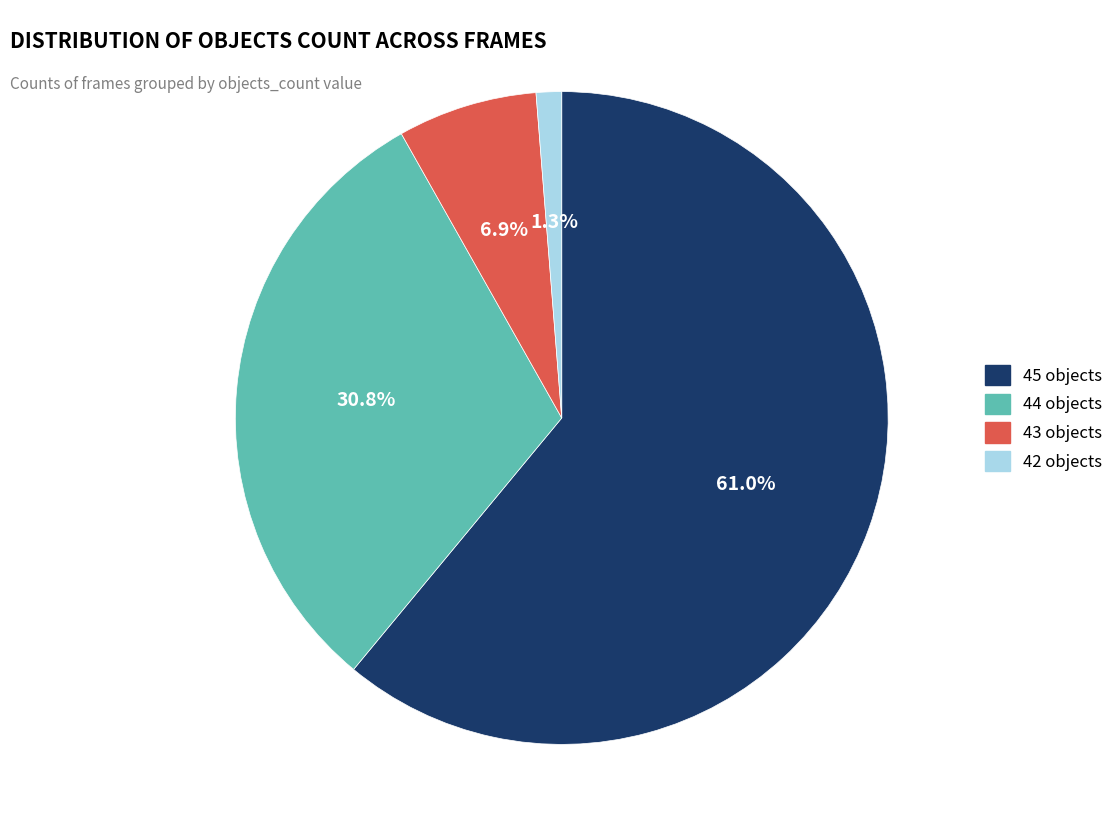

Which has a higher value, 43 or 44?

44